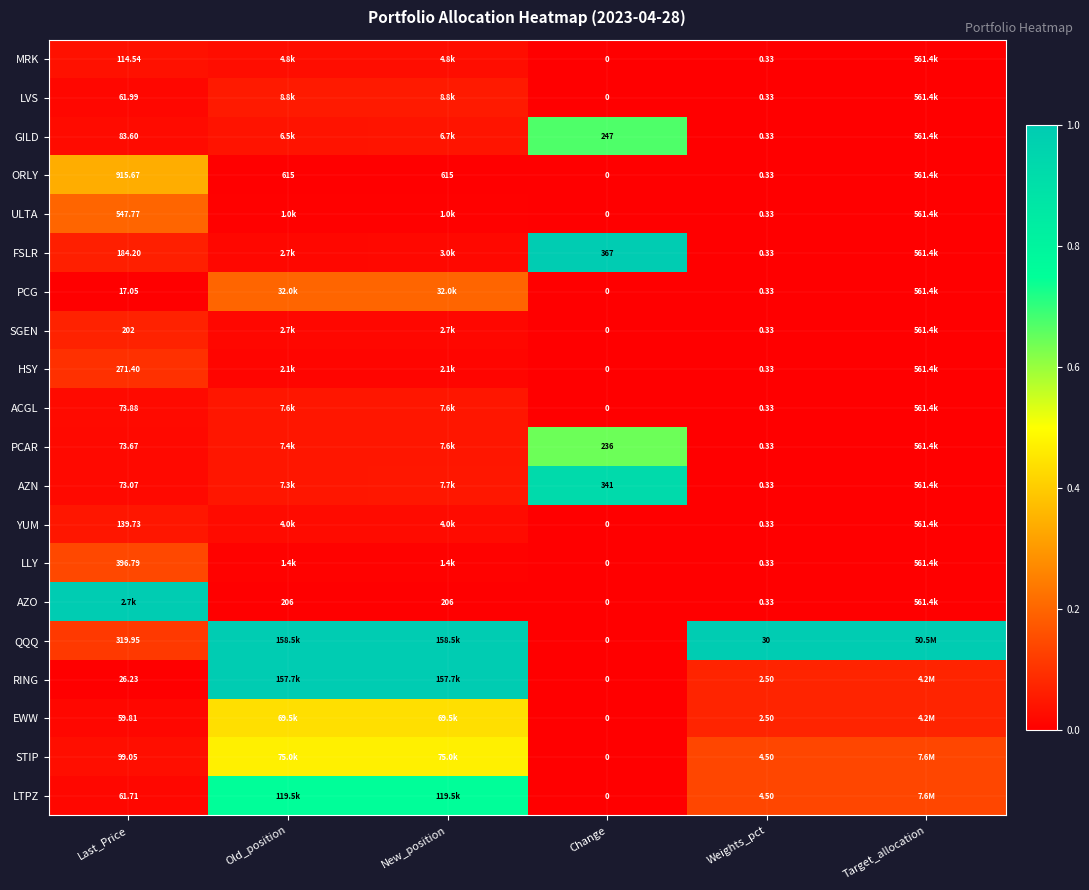

Is the value of RING at Last_Price greater than the value of SGEN at Last_Price?

No